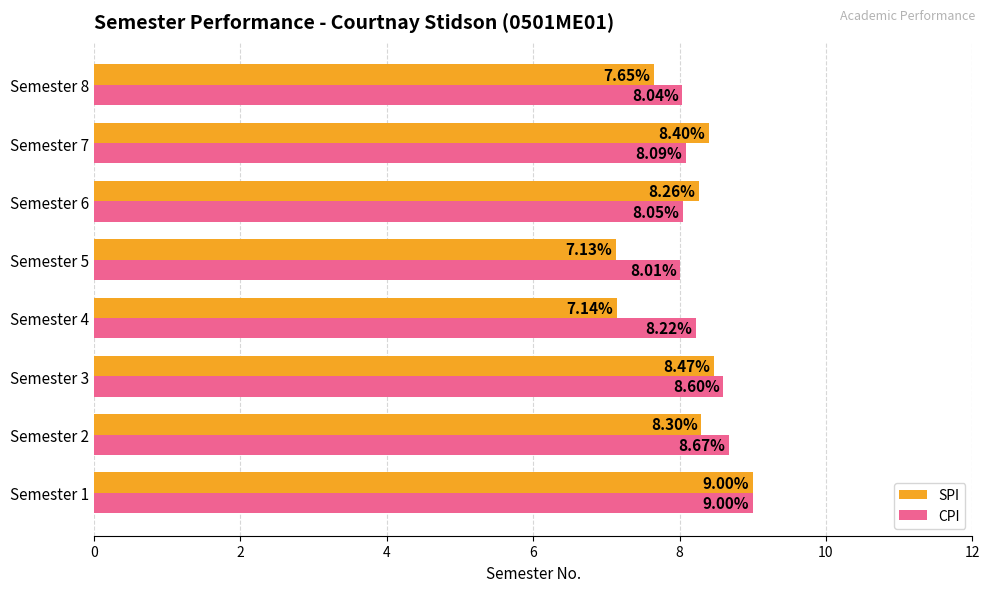

What is the difference between the maximum and minimum values in the CPI series?

1.0